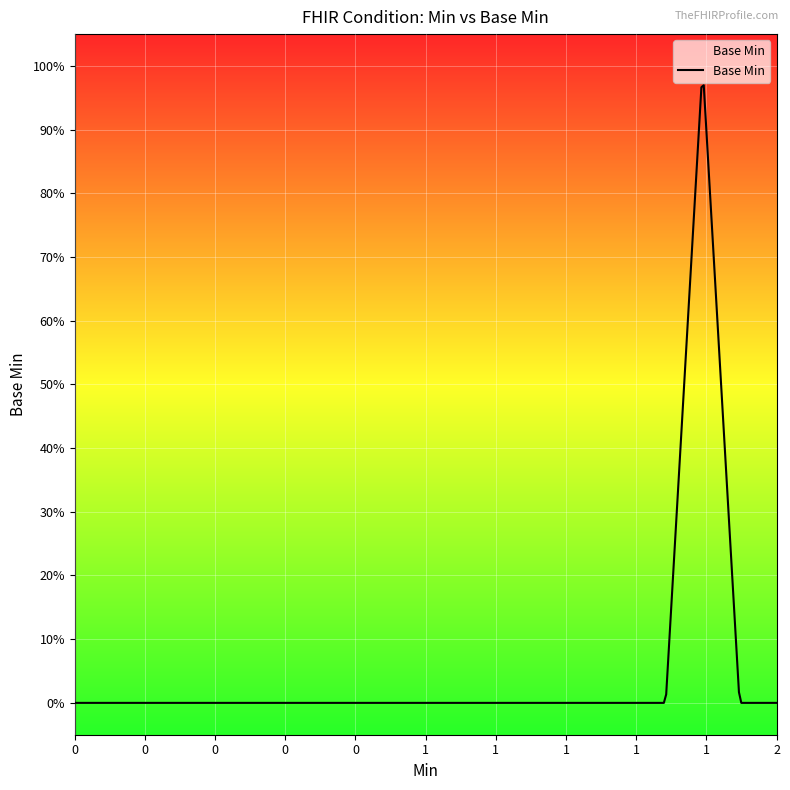

Rank the categories by value from highest to lowest.

1, 1, 0, 0, 0, 0, 0, 0, 0, 0, 0, 0, 0, 0, 0, 0, 0, 0, 0, 0